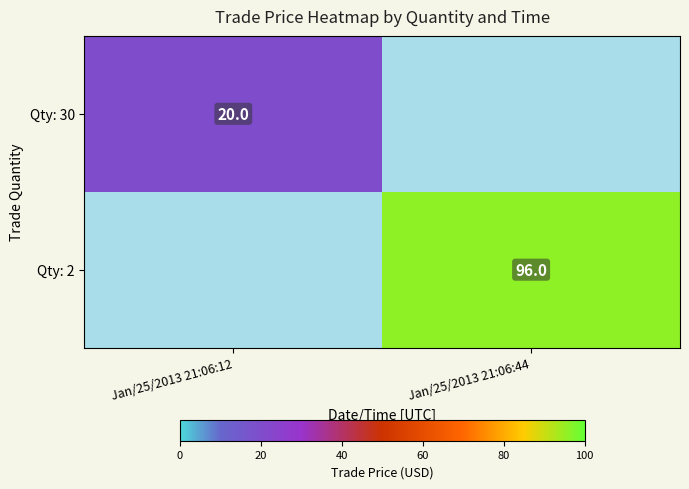

Count the number of categories in the chart.

2